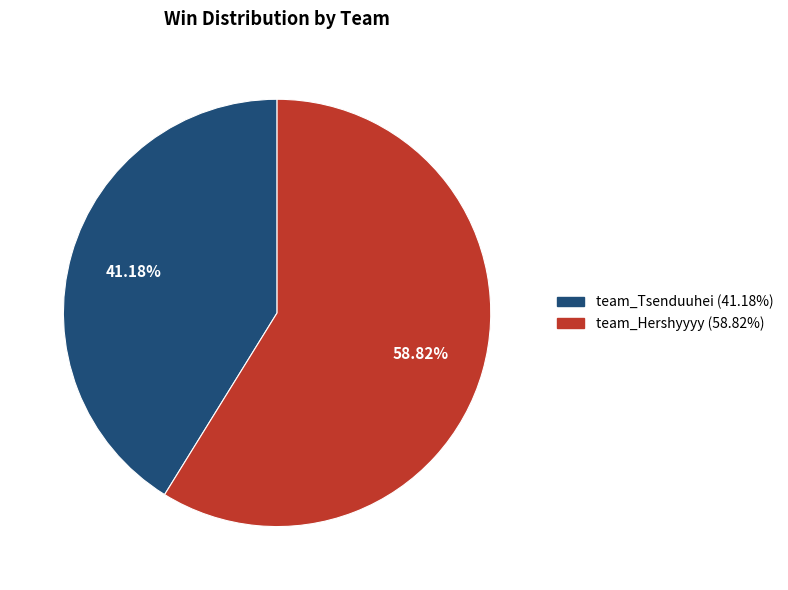

How many segments does this pie chart have?

2